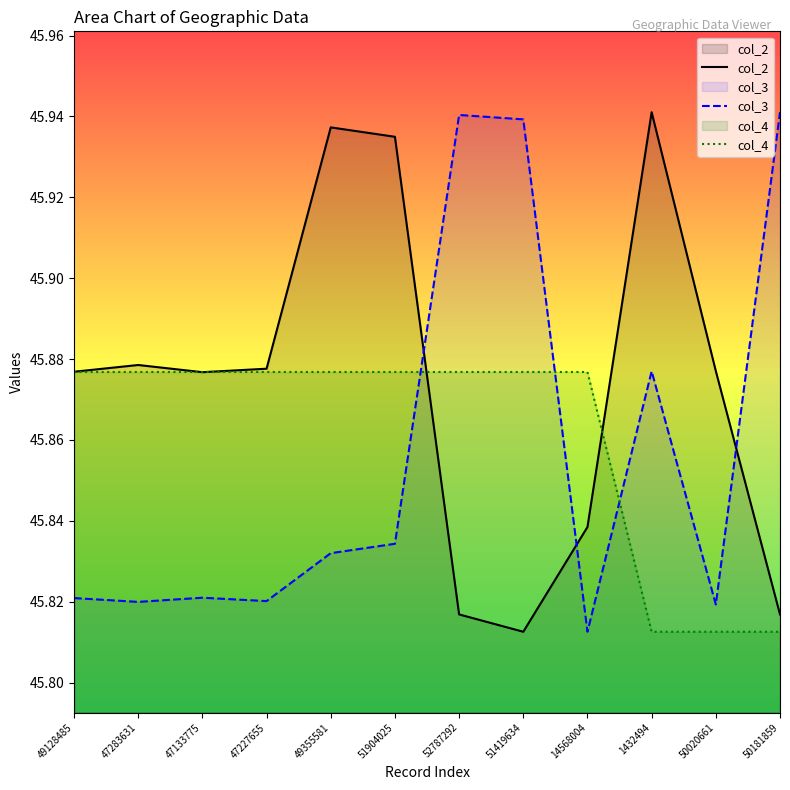

Count the number of categories in the chart.

12